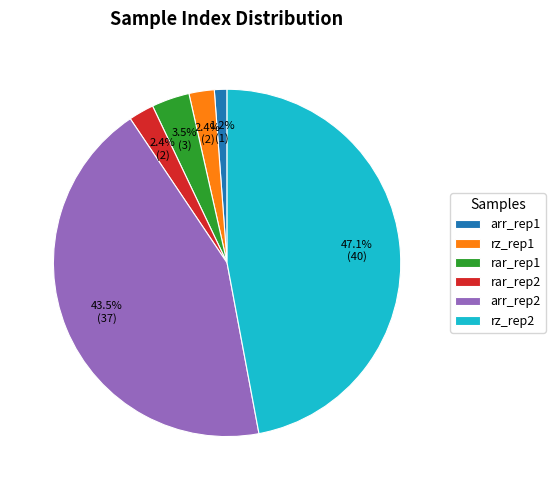

What is the smallest slice in the pie chart?

arr_rep1